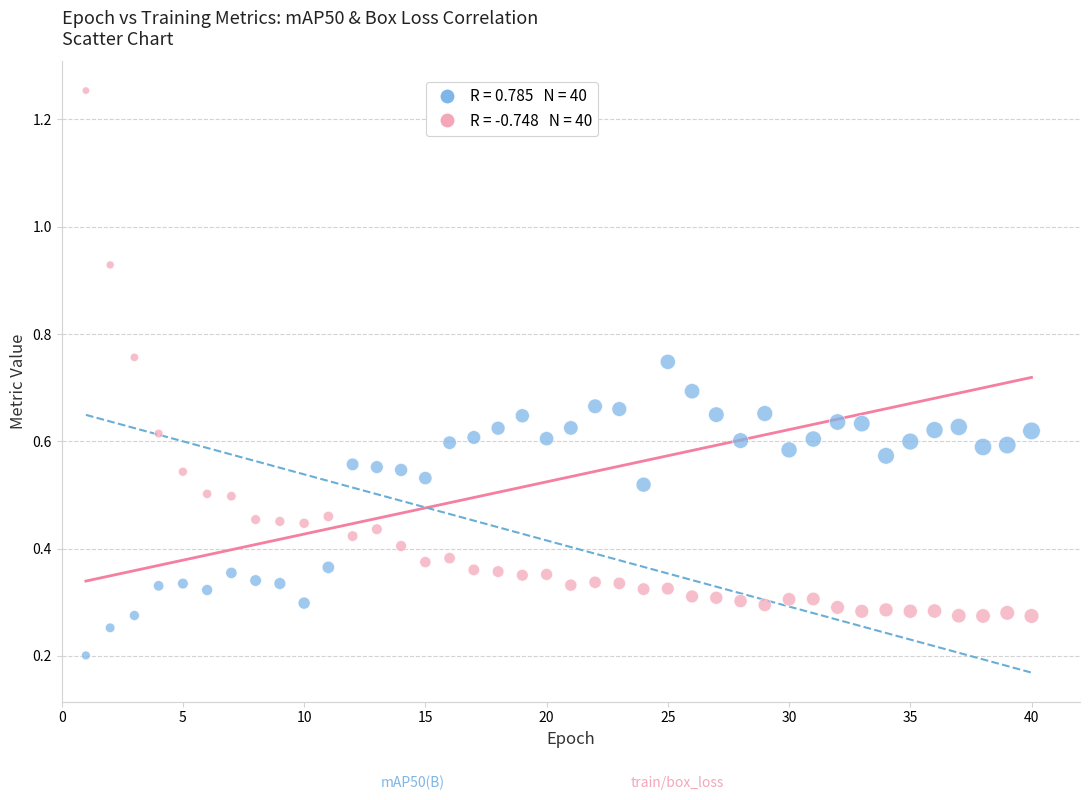

Across all data points, what is the range of X values (max minus min)?

39.0